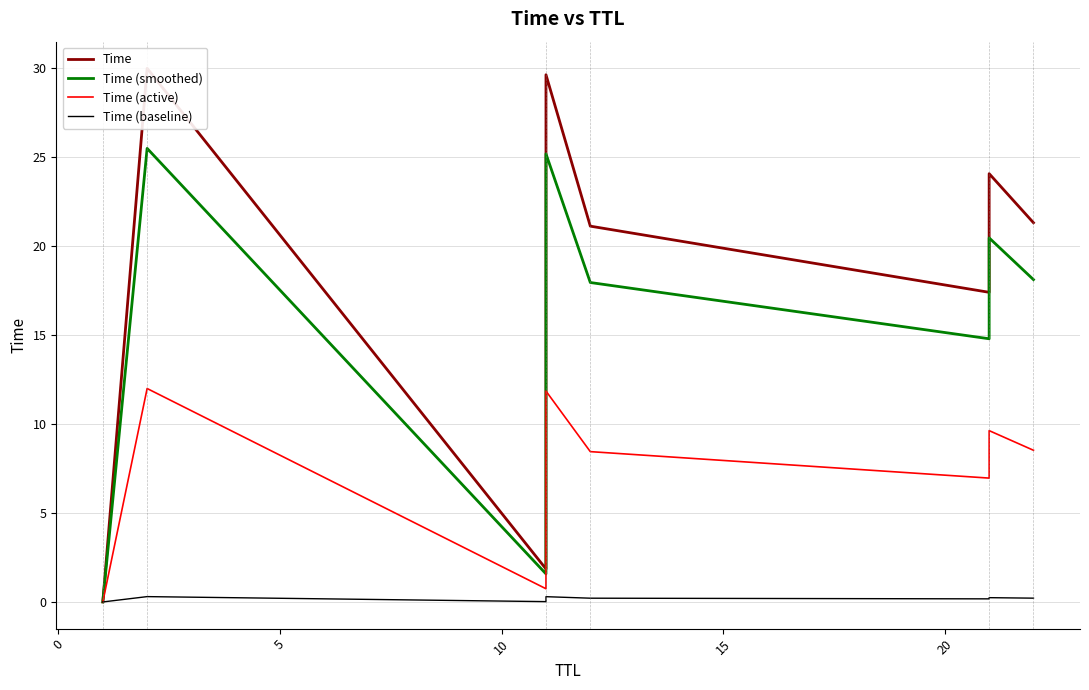

How many lines are shown in the chart?

4